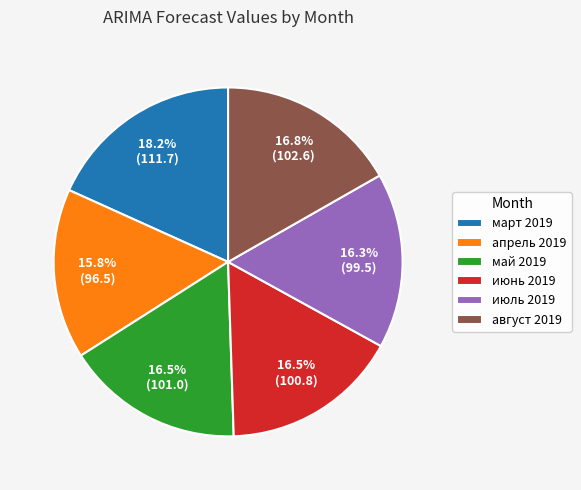

Is there a majority slice in this chart?

No